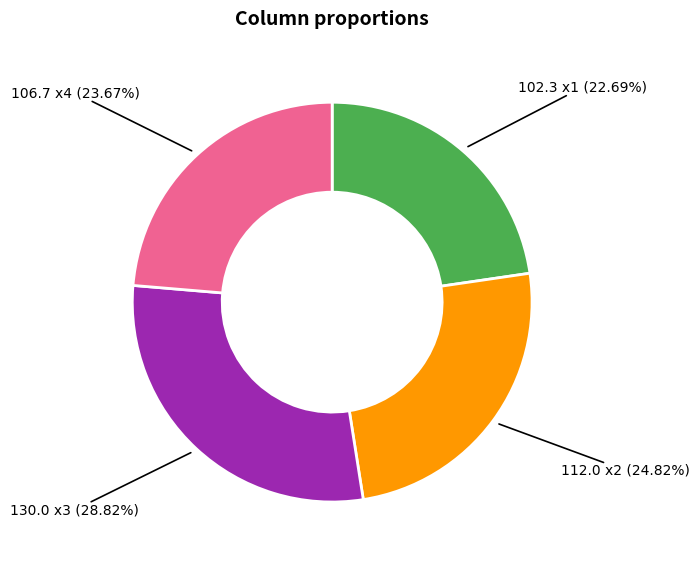

Does any single category account for the majority?

No